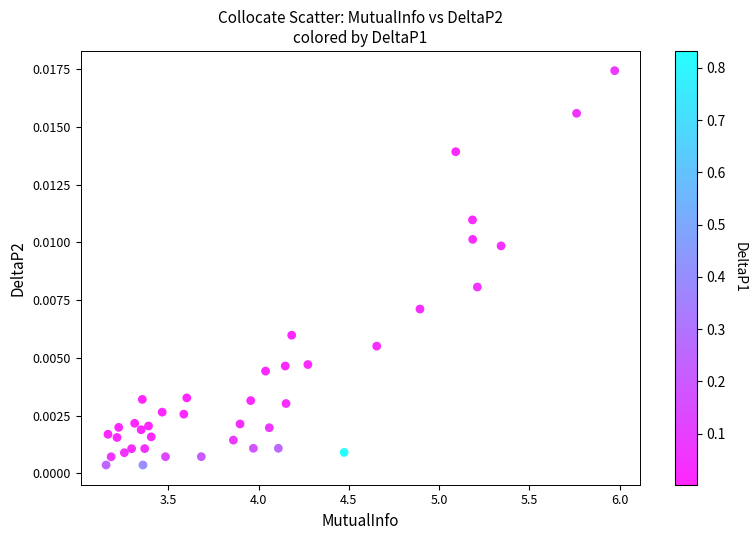

What is the range of X values (max minus min)?

2.8